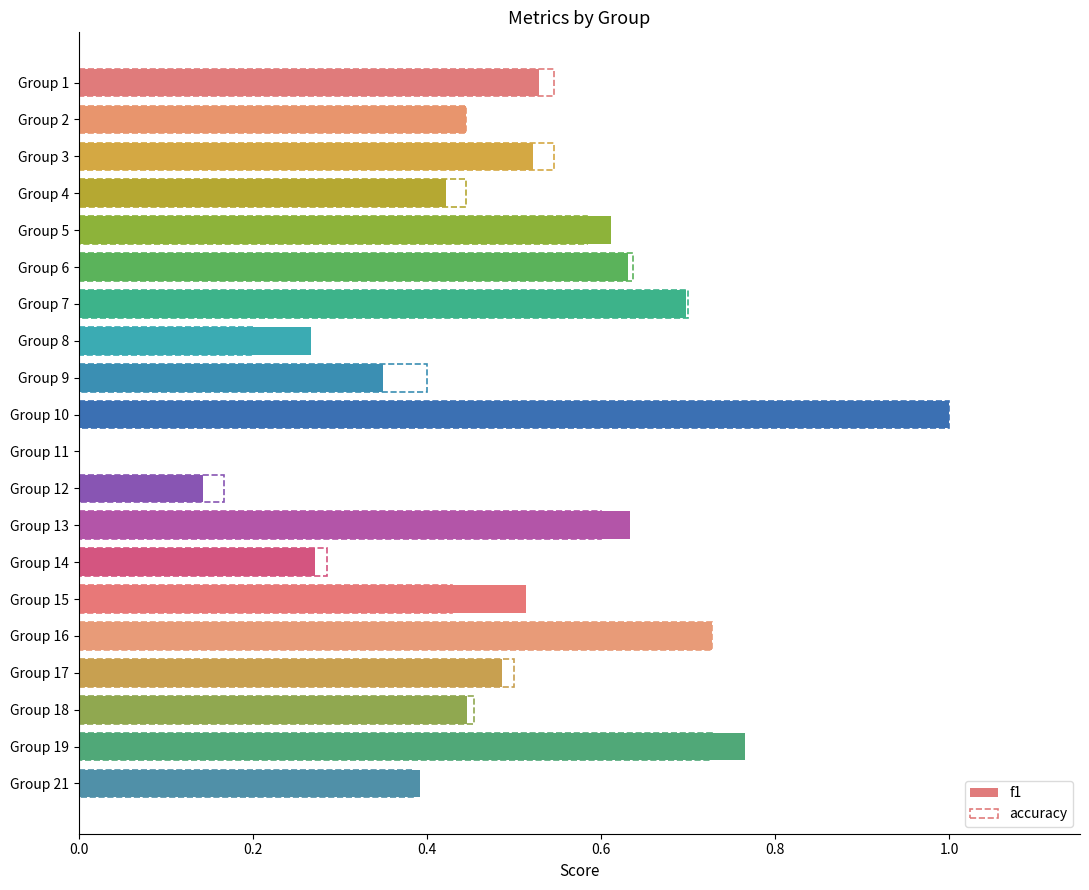

At how many categories does at least one series exceed 0?

19